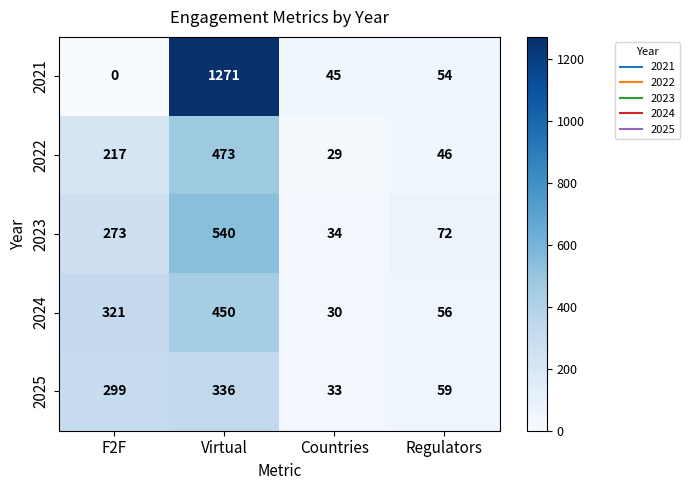

Which series has the largest total across all categories?

2021